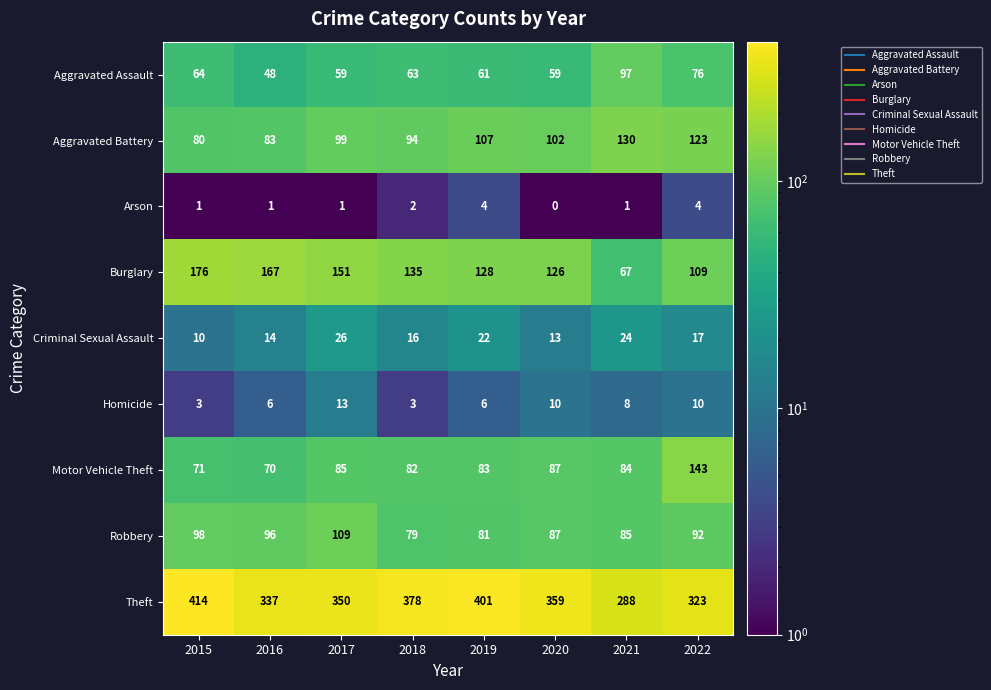

Count the number of categories in the chart.

8